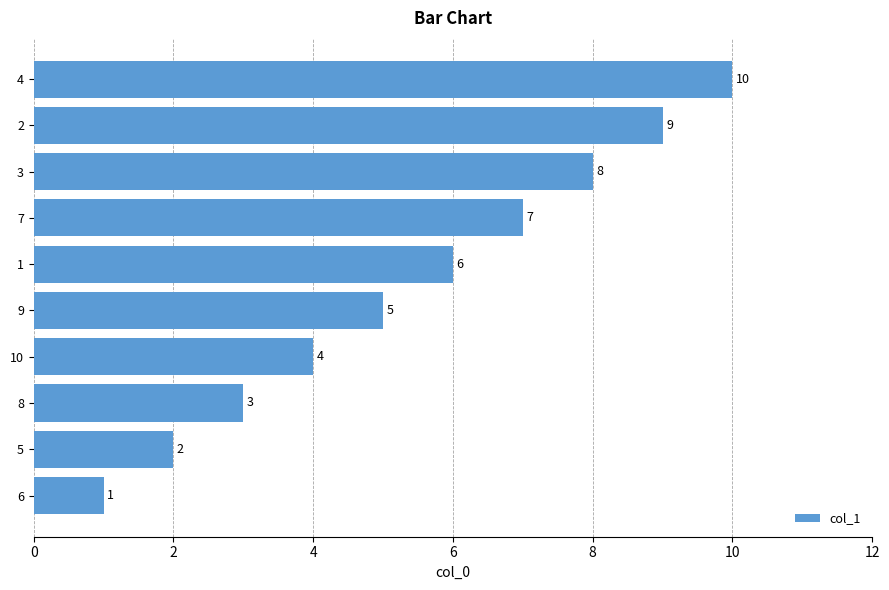

The value at 4 is 1. True or false?

False